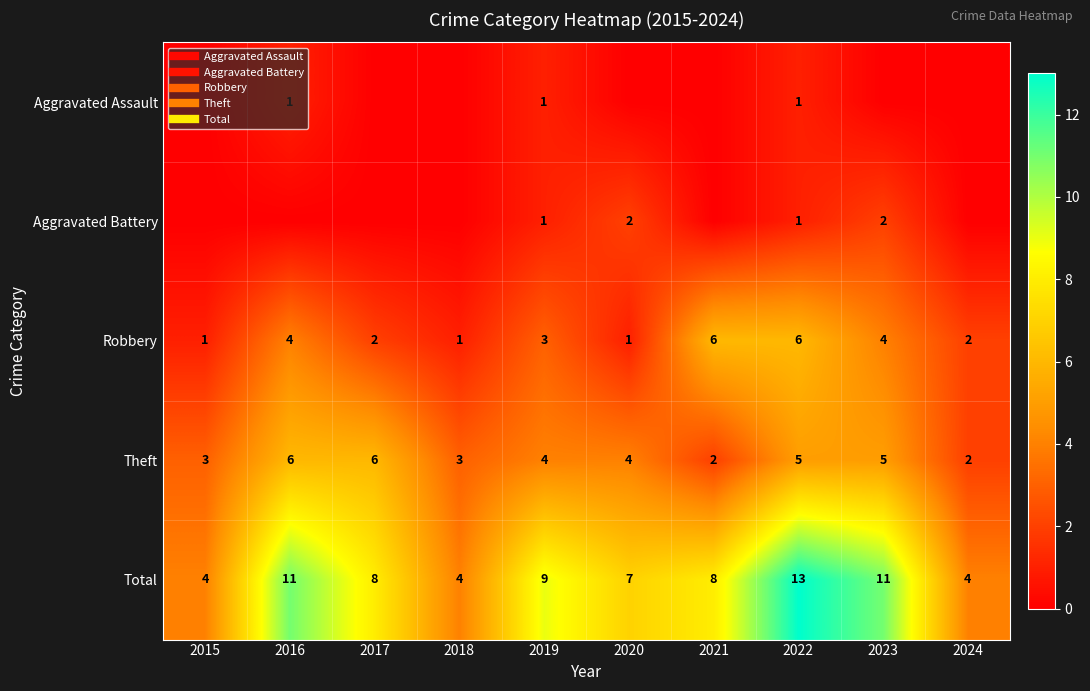

At which category does the chart reach its peak across all series?

2022